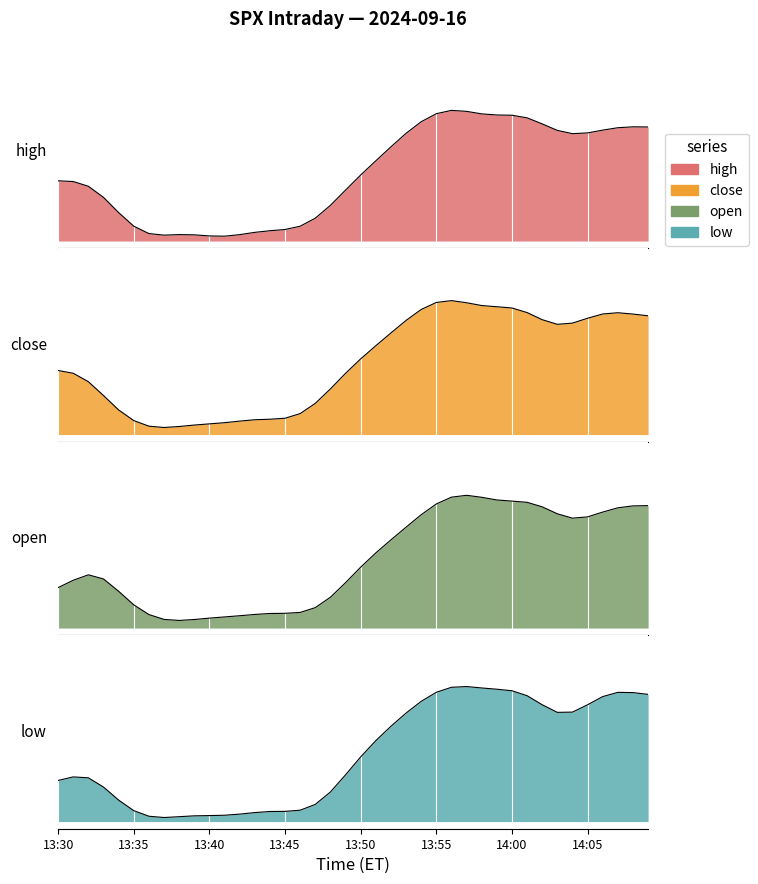

What is the label of the 1st point from the left?

13:30